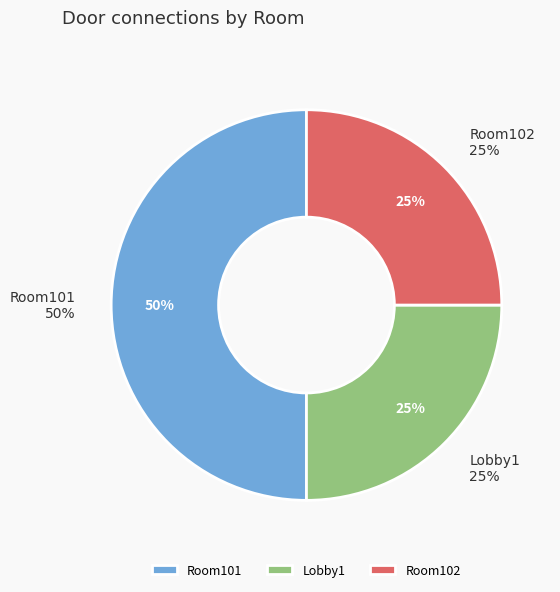

How much of the chart is everything except Room102?

75.0%